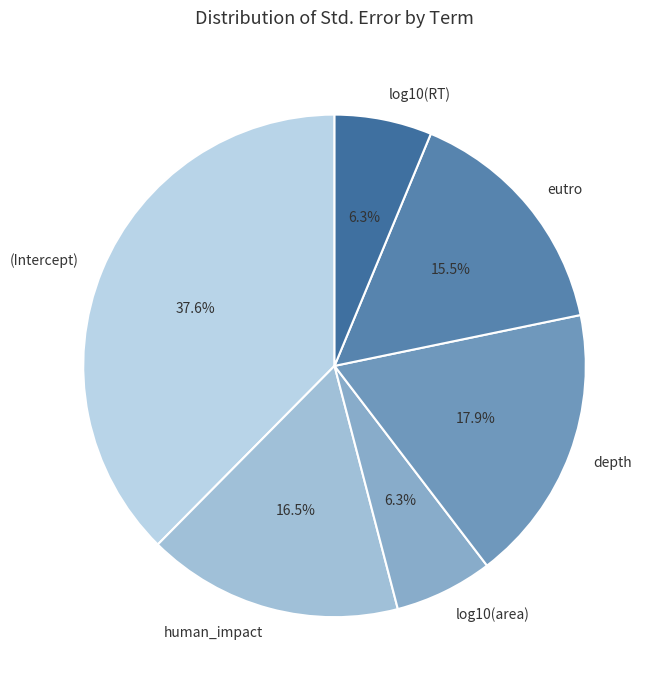

Is there any slice that represents more than half of the pie?

No